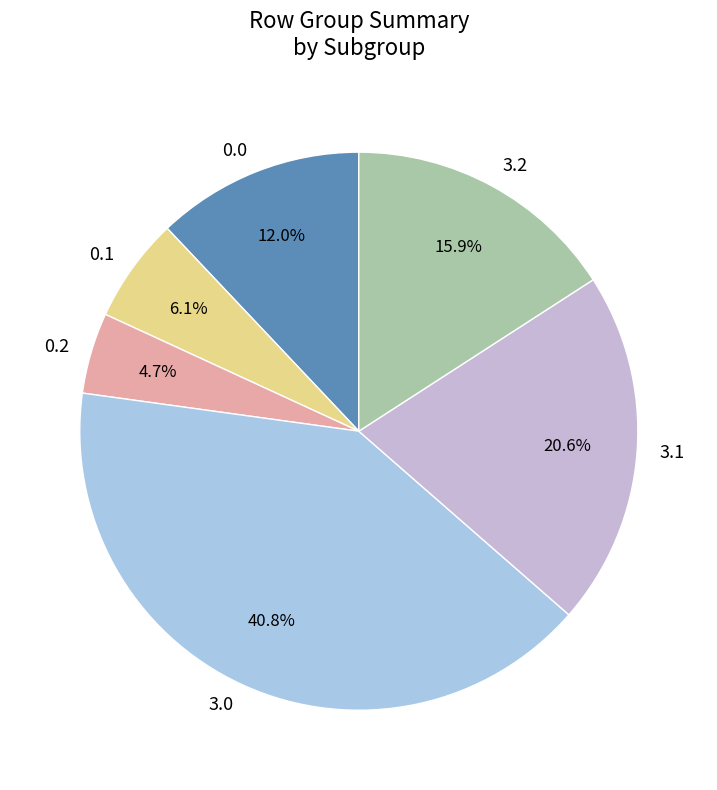

Which slice is the largest?

3.0